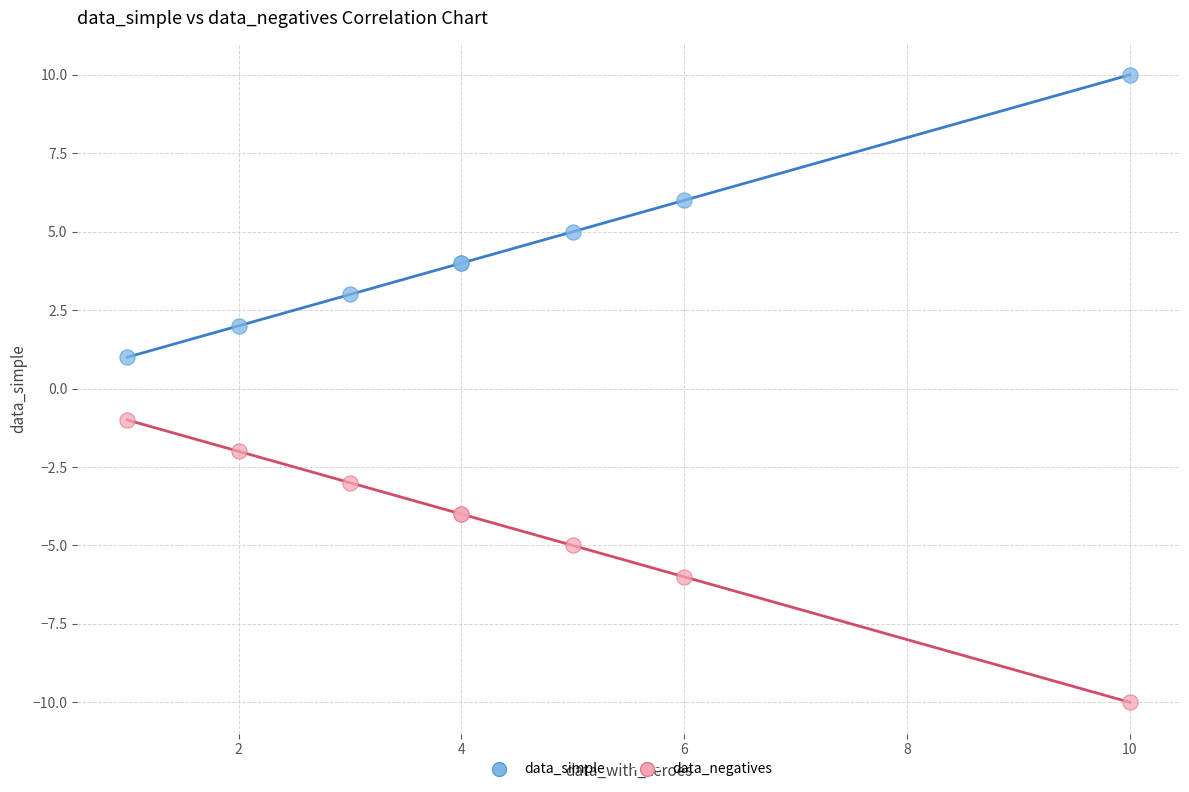

Which series reaches the maximum Y coordinate?

data_simple